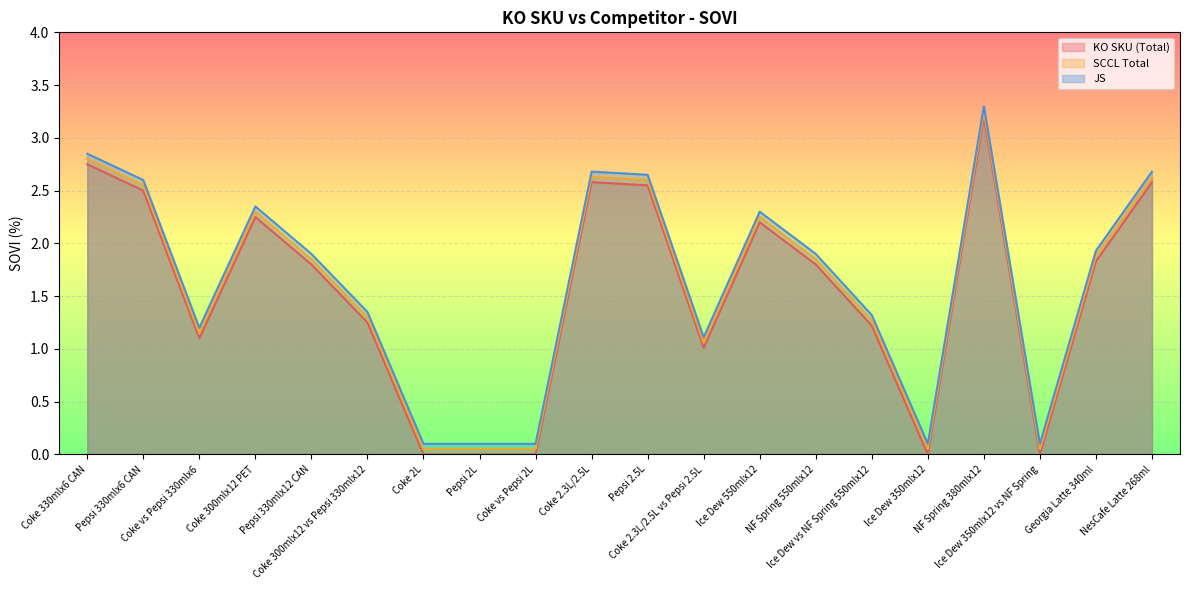

Which series changed the most between Ice Dew 550mlx12 and Georgia Latte 340ml?

KO SKU (Total)